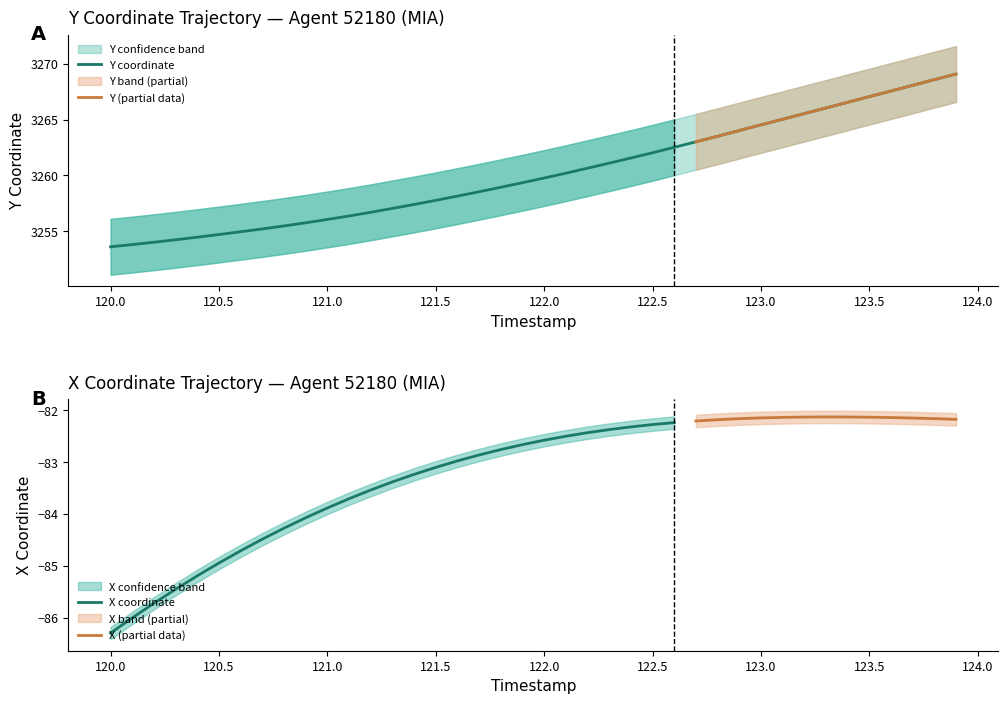

What is the ratio of the value at 123.8 to the value at 122.6?

1.0